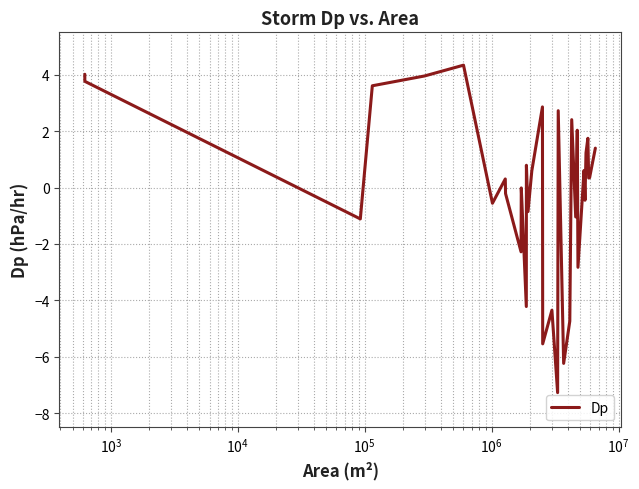

How many values are above zero?

18